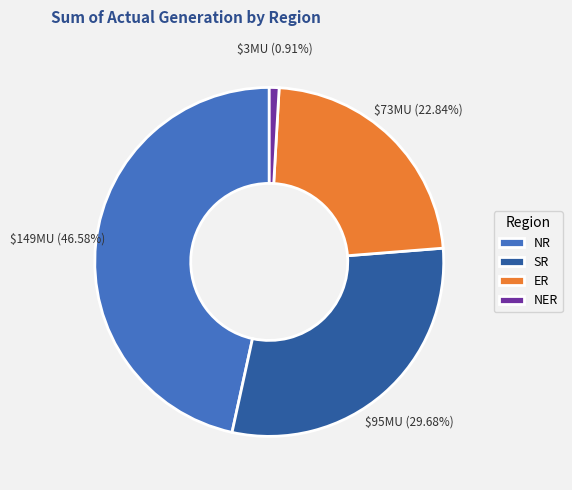

Is it true that SR is 30% of the pie?

True